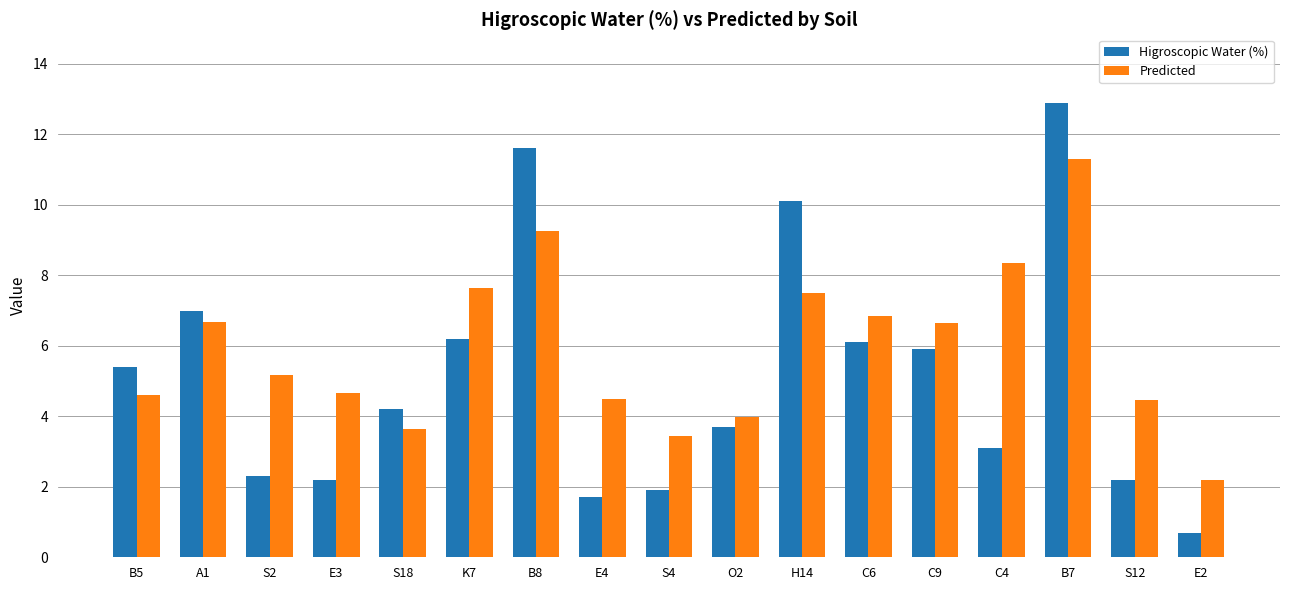

Which series changed the most between A1 and E2?

Higroscopic Water (%)